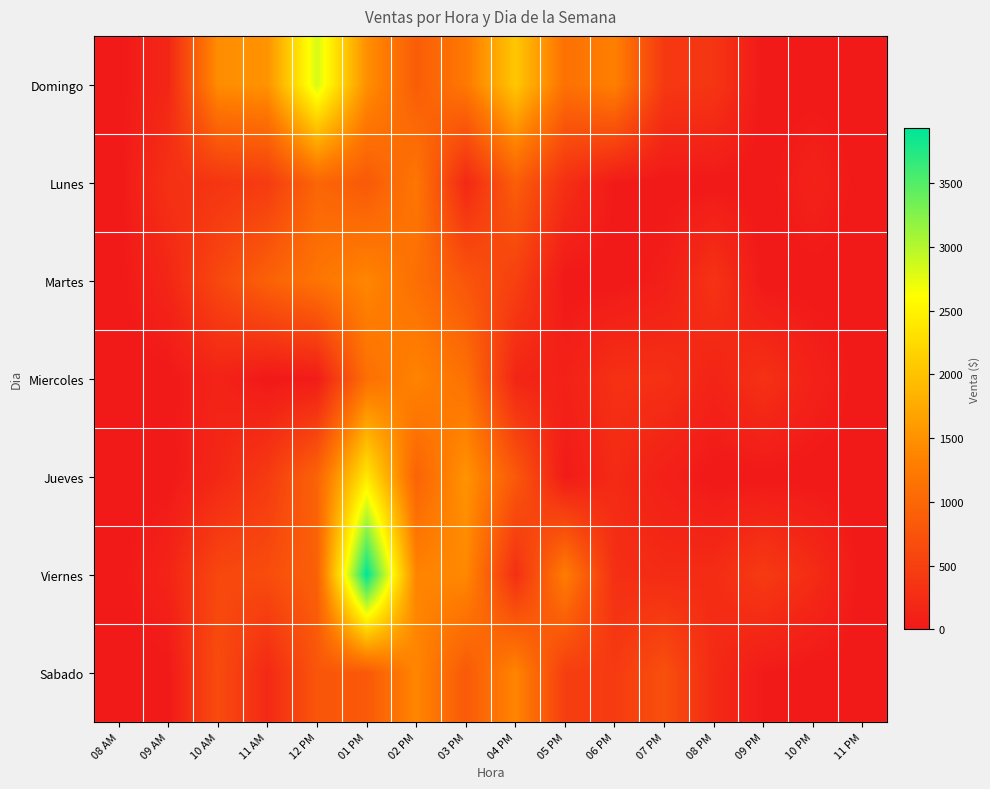

Reading right to left, list all the values displayed in this chart.

Domingo: 11 PM=0	10 PM=0	09 PM=0	08 PM=367	07 PM=403	06 PM=1309	05 PM=1129	04 PM=2049	03 PM=1231	02 PM=873	01 PM=1475	12 PM=2834	11 AM=1512	10 AM=1451	09 AM=175	08 AM=0
Lunes: 11 PM=0	10 PM=115	09 PM=0	08 PM=0	07 PM=0	06 PM=20	05 PM=287	04 PM=891	03 PM=194	02 PM=1205	01 PM=829	12 PM=986	11 AM=444	10 AM=356	09 AM=309	08 AM=0
Martes: 11 PM=0	10 PM=0	09 PM=0	08 PM=334	07 PM=74	06 PM=0	05 PM=0	04 PM=502	03 PM=782	02 PM=1111	01 PM=1379	12 PM=1177	11 AM=929	10 AM=603	09 AM=170	08 AM=0
Miercoles: 11 PM=0	10 PM=110	09 PM=310	08 PM=142	07 PM=297	06 PM=305	05 PM=110	04 PM=163	03 PM=1136	02 PM=1353	01 PM=1110	12 PM=39	11 AM=0	10 AM=136	09 AM=0	08 AM=0
Jueves: 11 PM=0	10 PM=0	09 PM=0	08 PM=0	07 PM=92	06 PM=224	05 PM=25	04 PM=824	03 PM=1516	02 PM=955	01 PM=2385	12 PM=971	11 AM=429	10 AM=188	09 AM=0	08 AM=0
Viernes: 11 PM=0	10 PM=246	09 PM=431	08 PM=248	07 PM=233	06 PM=282	05 PM=1284	04 PM=284	03 PM=1406	02 PM=1351	01 PM=3931	12 PM=927	11 AM=660	10 AM=599	09 AM=147	08 AM=0
Sabado: 11 PM=0	10 PM=0	09 PM=26	08 PM=220	07 PM=703	06 PM=434	05 PM=477	04 PM=1371	03 PM=837	02 PM=1383	01 PM=823	12 PM=784	11 AM=208	10 AM=653	09 AM=0	08 AM=0